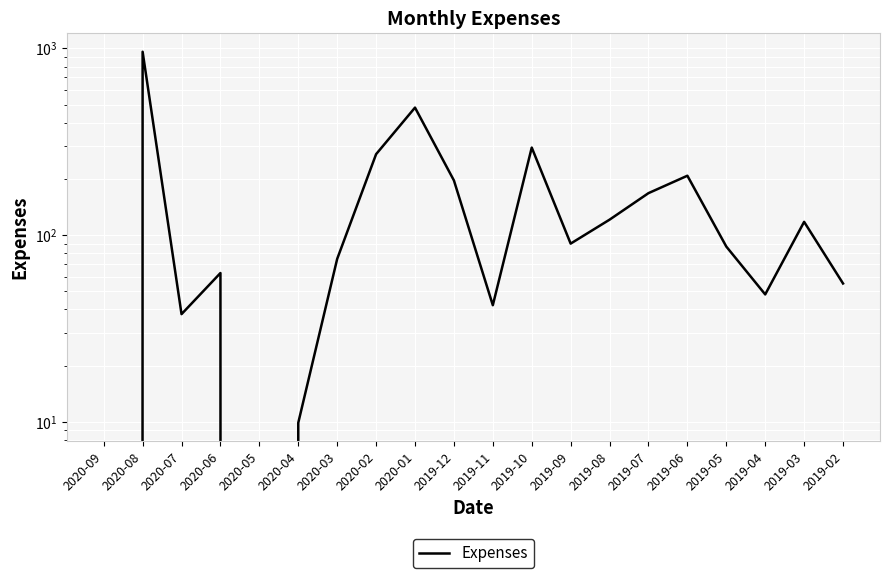

Between 2019-09 and 2020-07, which is larger?

2019-09